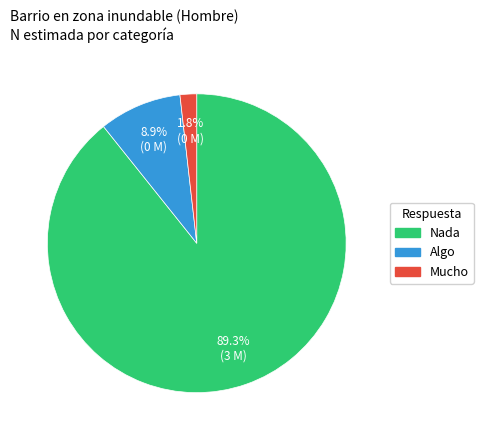

What percentage is NOT represented by Nada?

10.7%